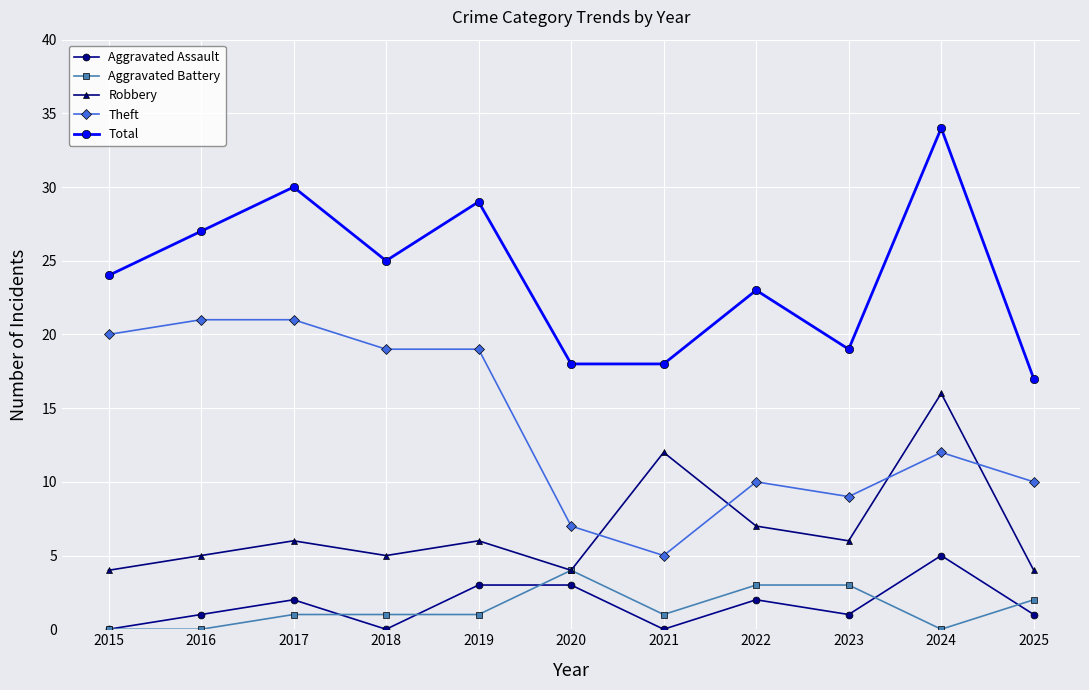

True or false: Theft and Total intersect in this chart.

False